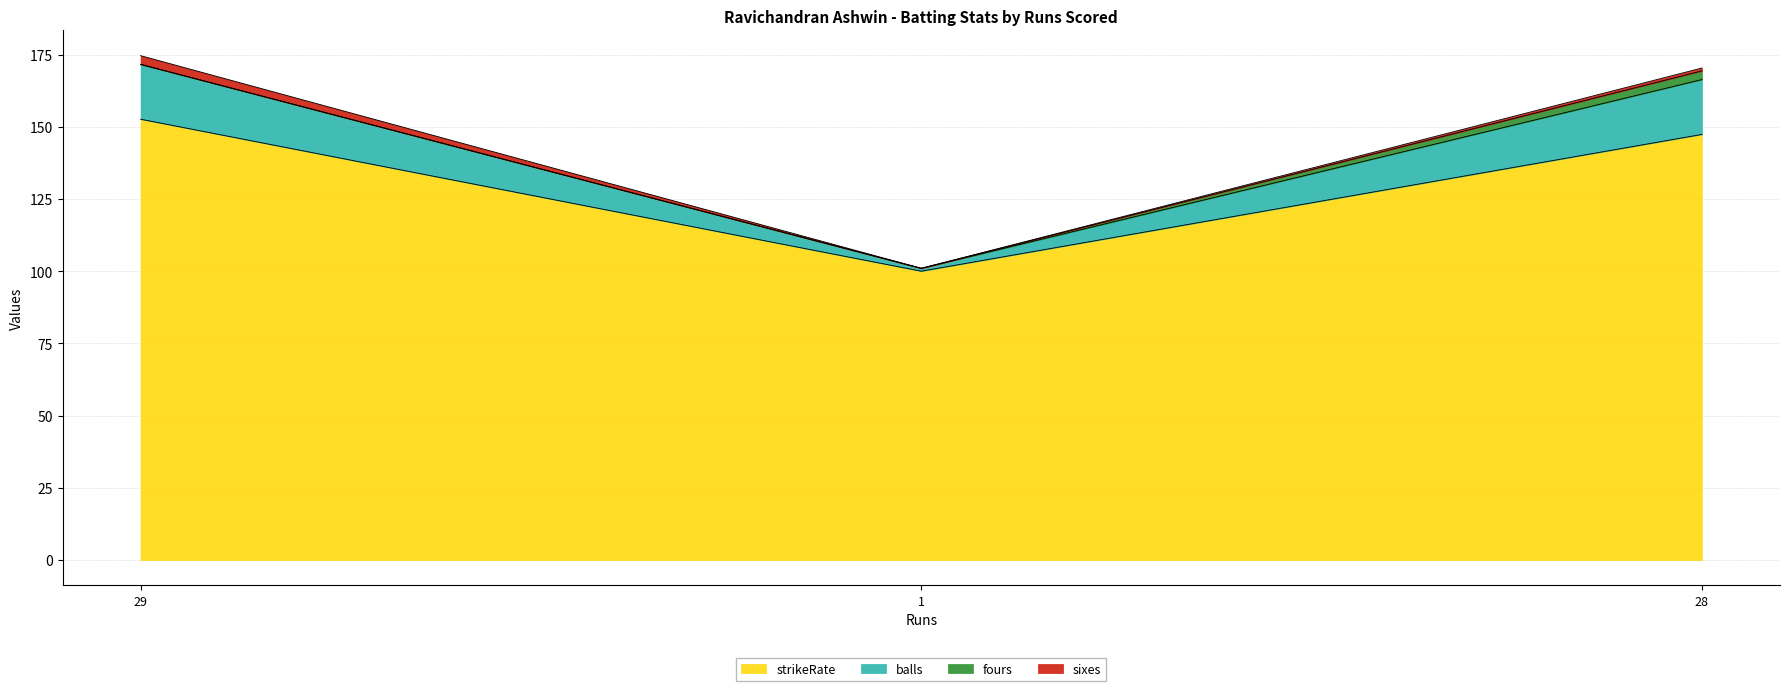

What is the lowest value of the strikeRate series?

100.0